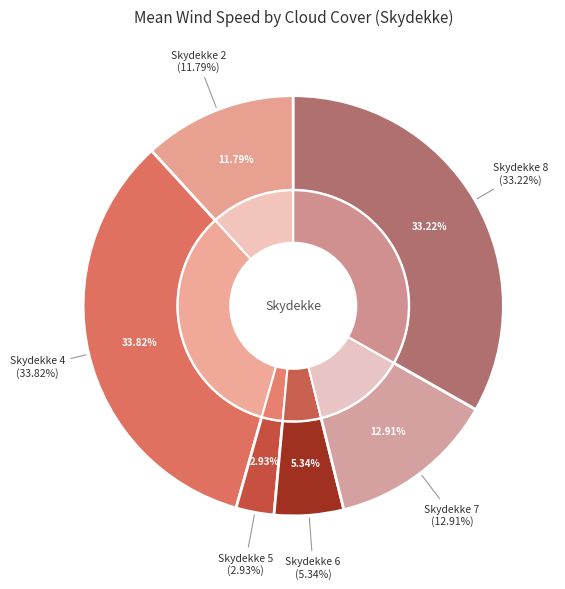

Combined, do 24 and 34 account for over 50%?

No